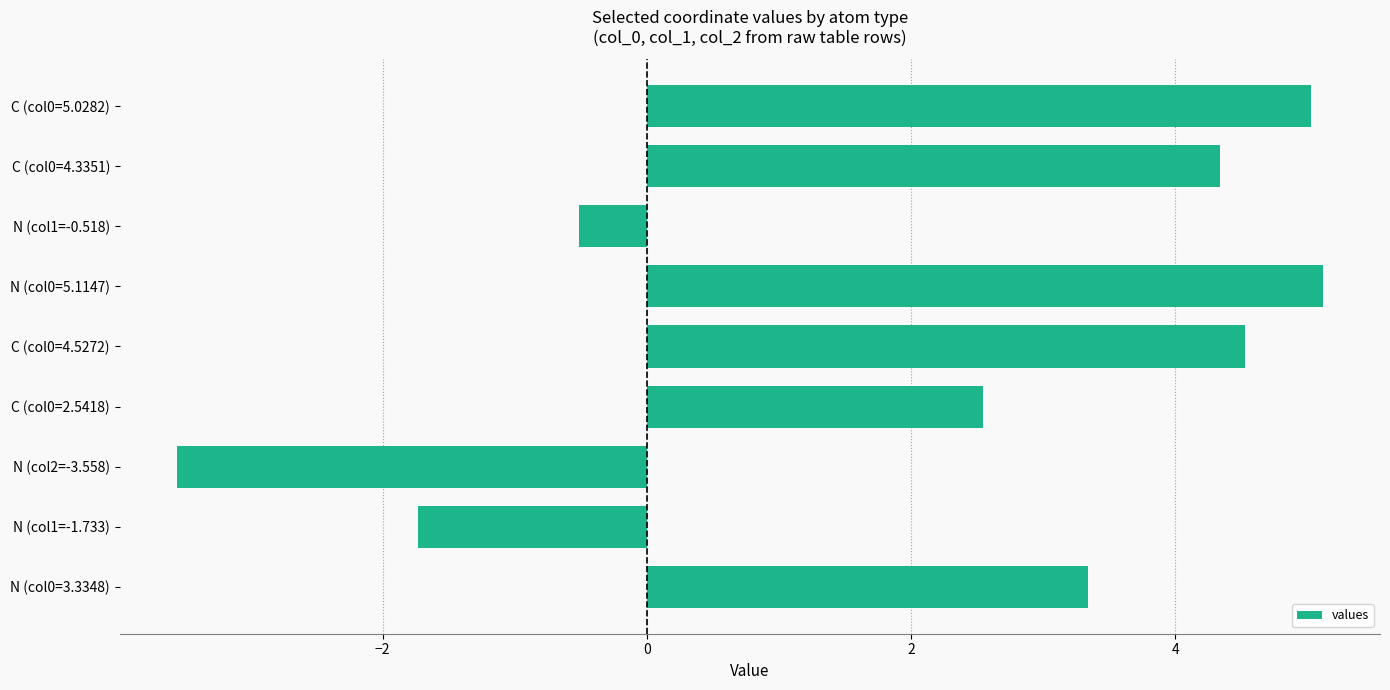

What is the sum of all values?

19.1